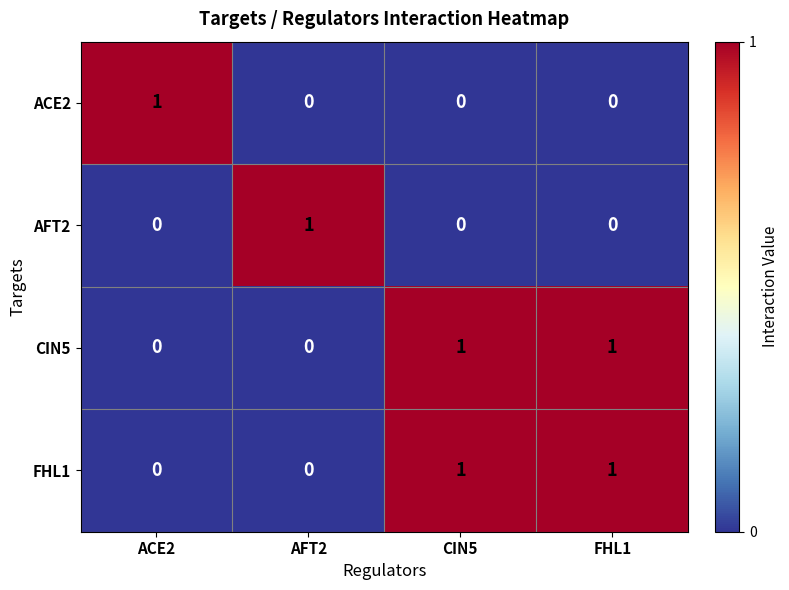

Is it true that AFT2 equals 0 at AFT2?

False